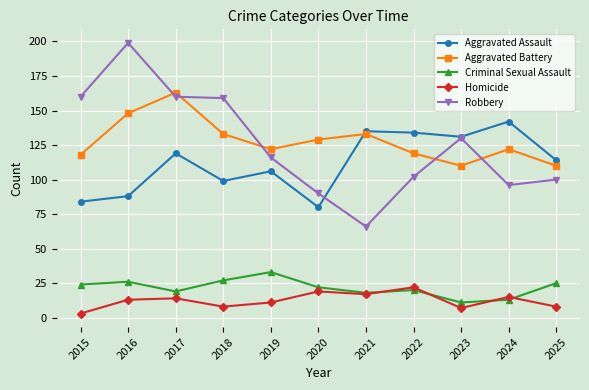

How many values in the Homicide series are below 13?

5